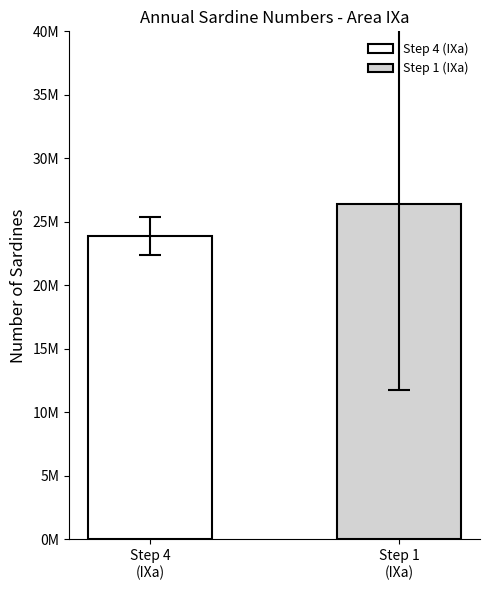

Are the bars grouped side by side (vs. stacked)?

Yes